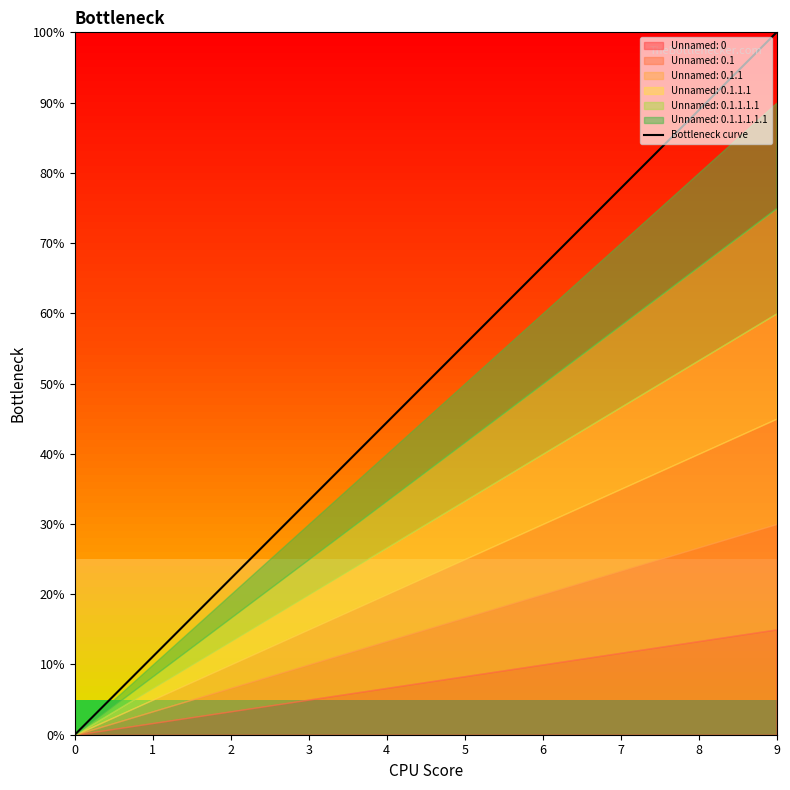

What is the sum of the values at 2 and 3?

5.6